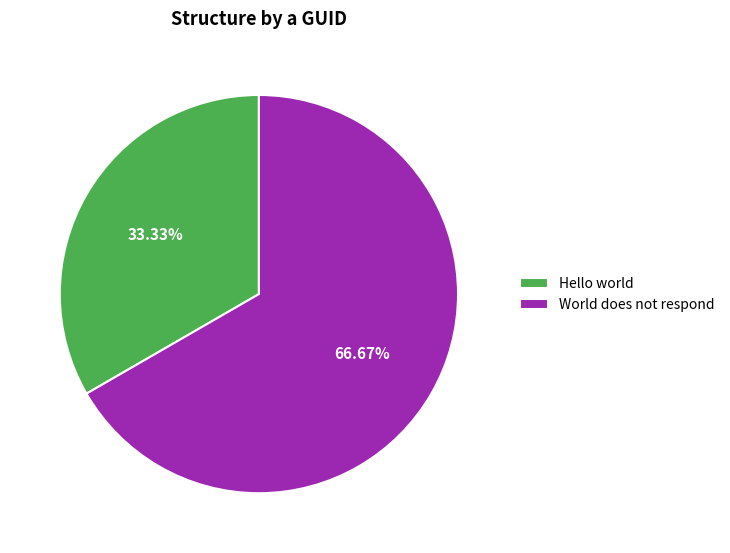

Which category has the smallest portion of the pie?

Hello world